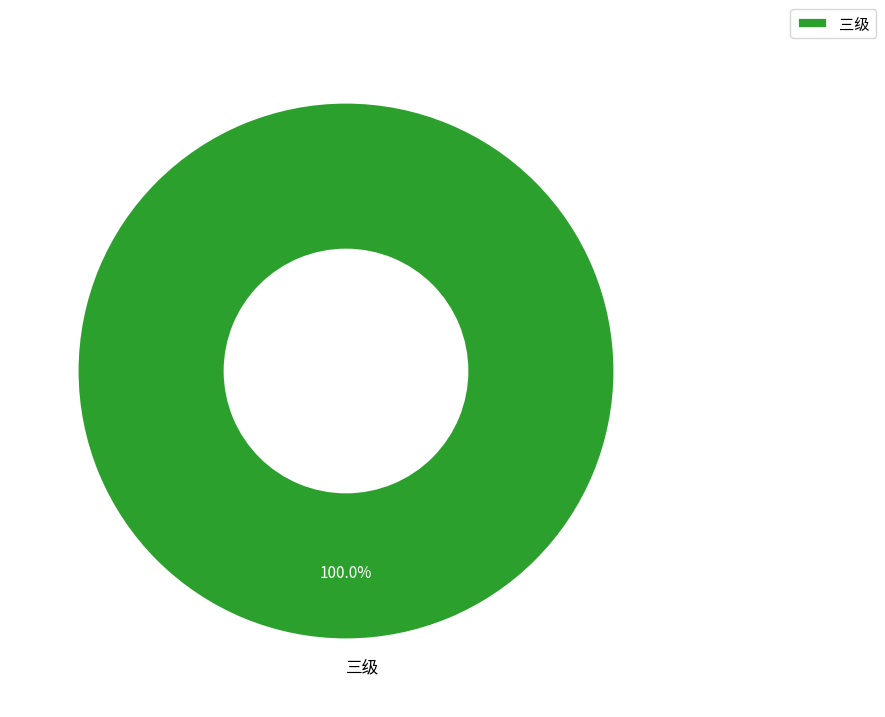

Rank the categories by value from highest to lowest.

三级